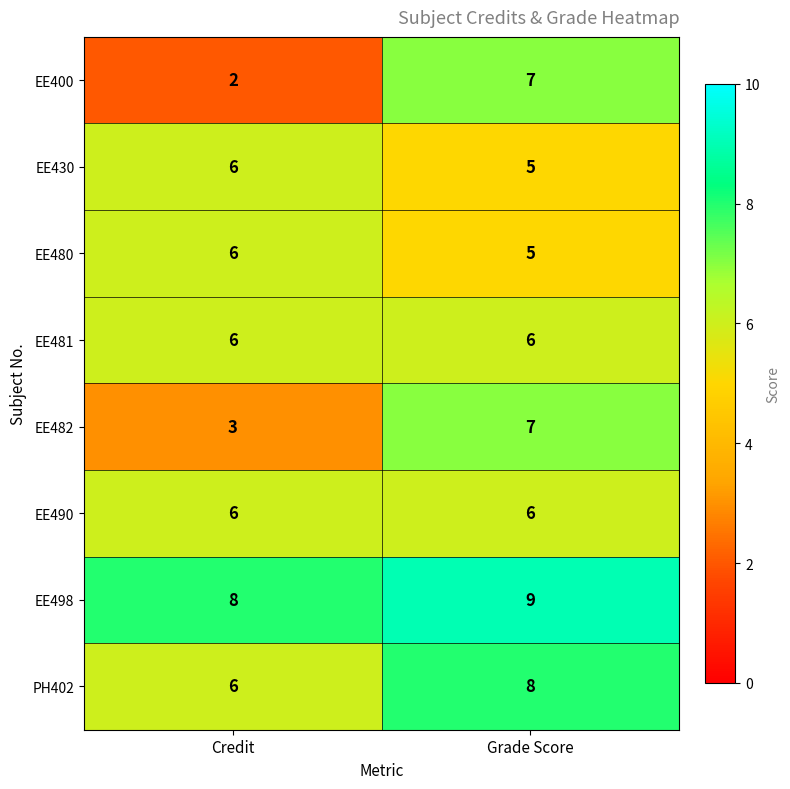

How many categories are shown in the chart?

2